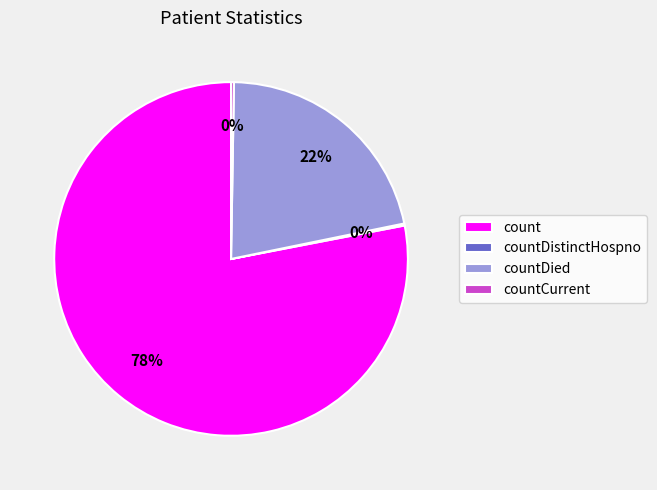

Which slice is the largest?

count